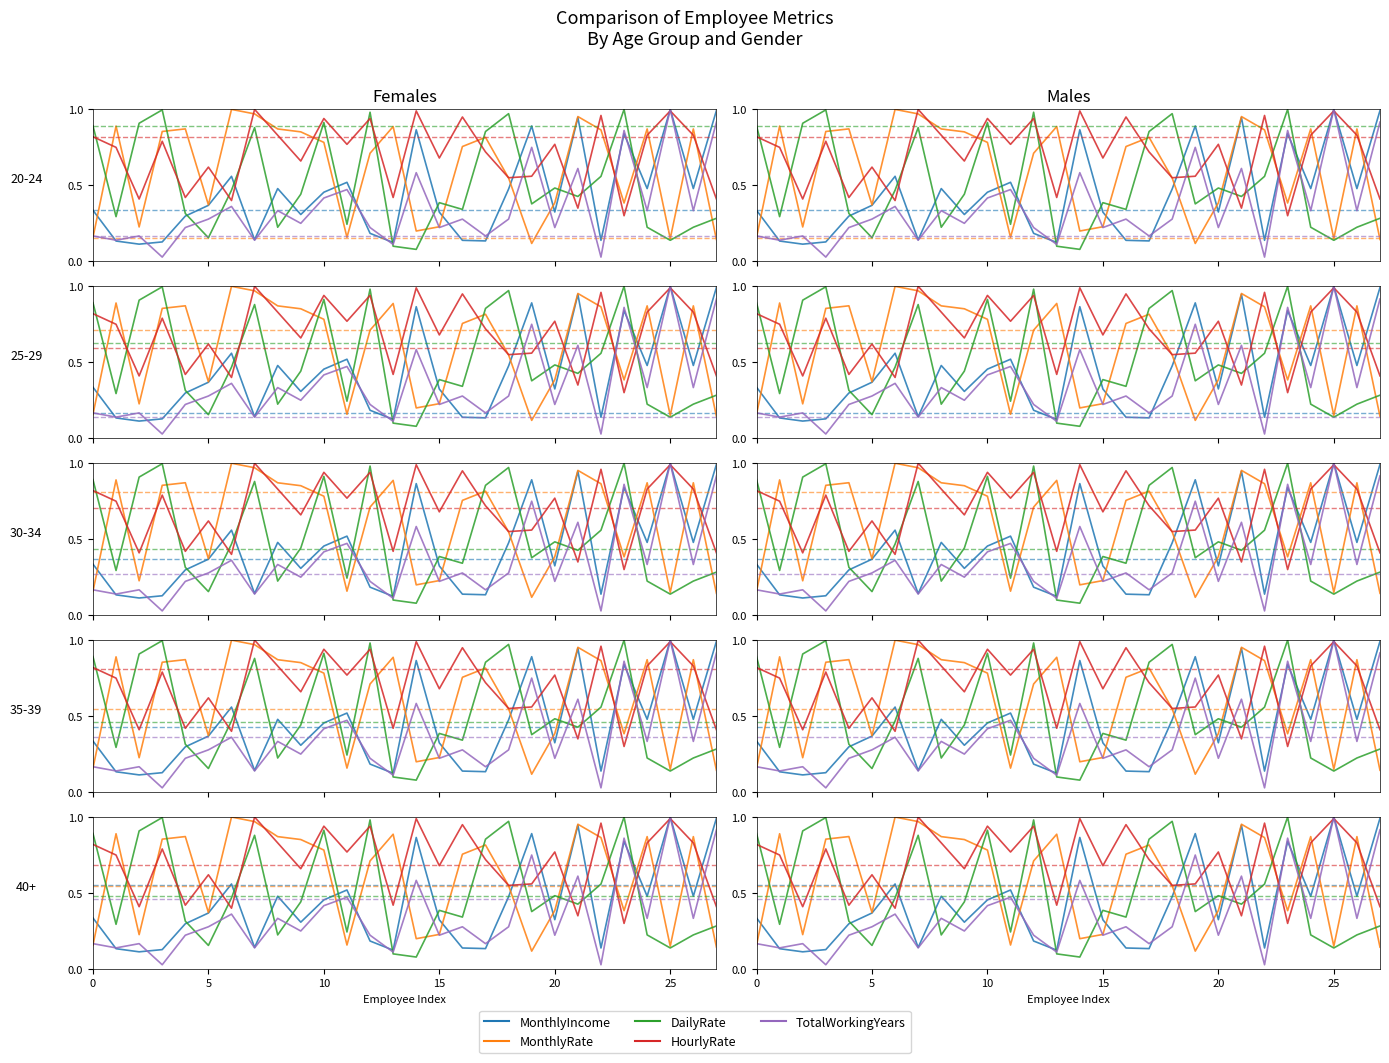

What is the average value of the MonthlyRate series?

0.6